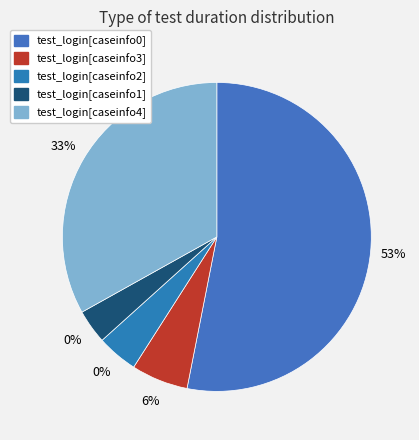

True or false: test_login[caseinfo2] accounts for 1% of the total.

False